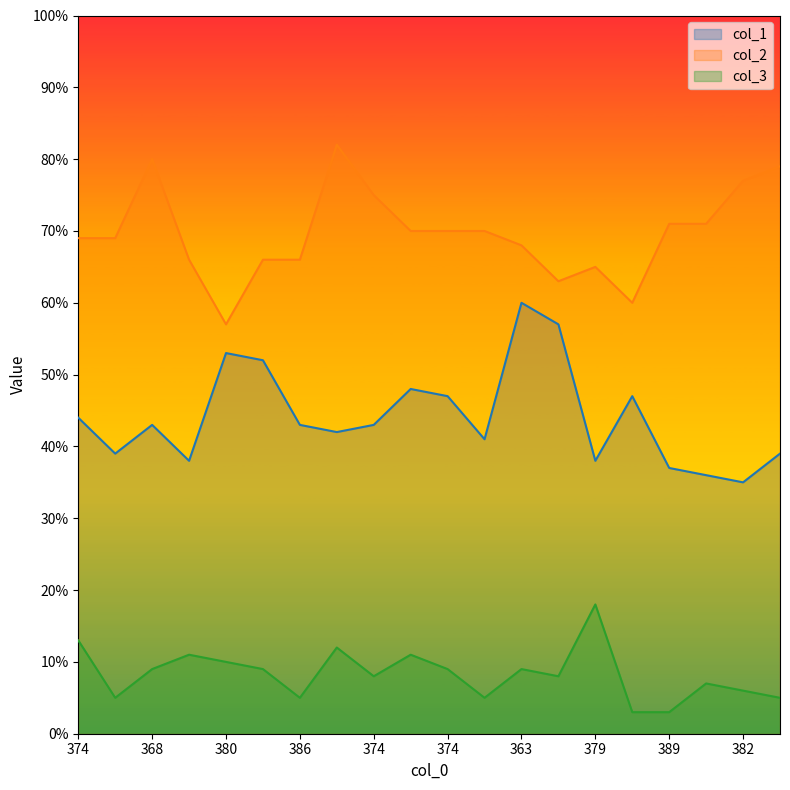

The col_2 series shows 70 at 384. True or false?

True